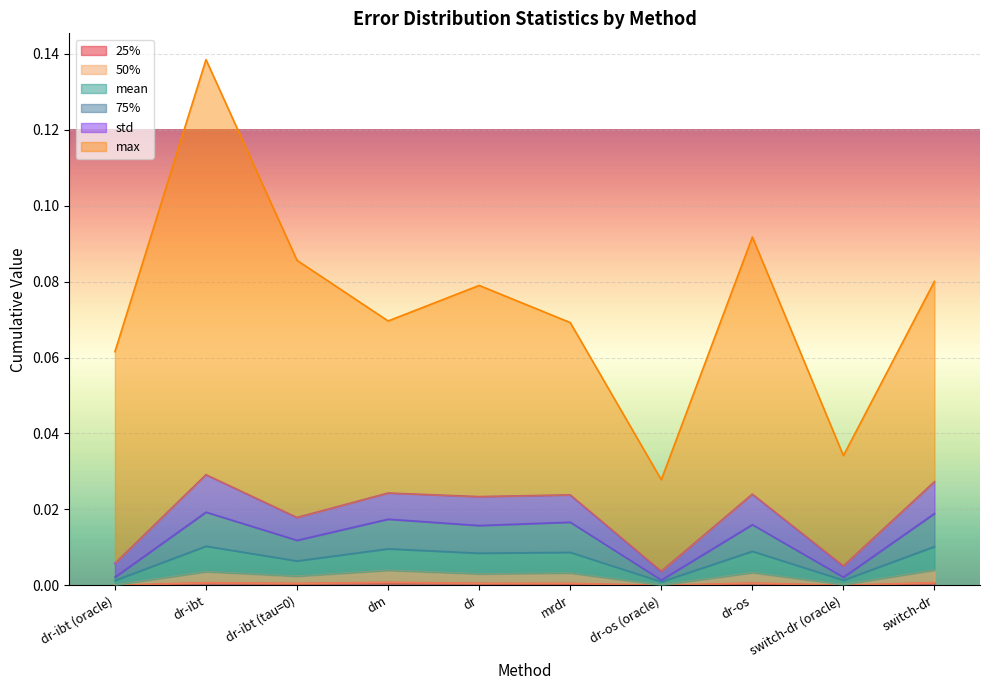

Between switch-dr (oracle) and dr-os, which is larger?

dr-os